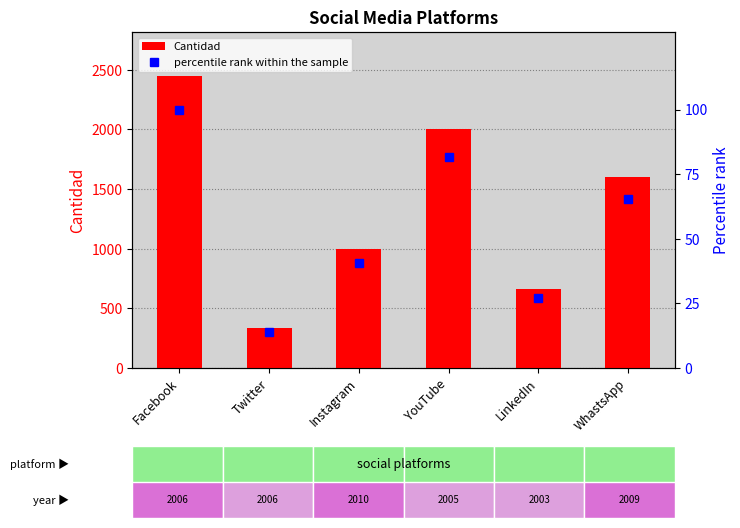

Which series has the largest total across all categories?

Cantidad